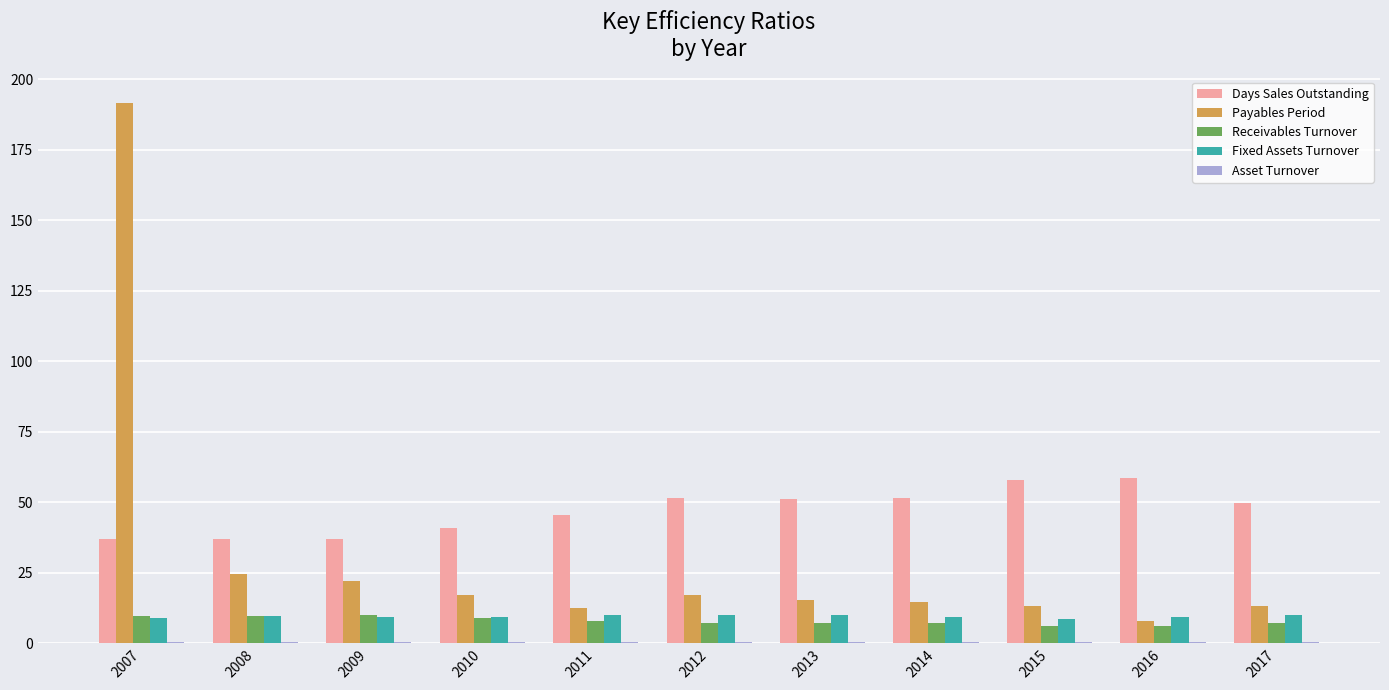

At which category is the sum across all series the highest?

2007